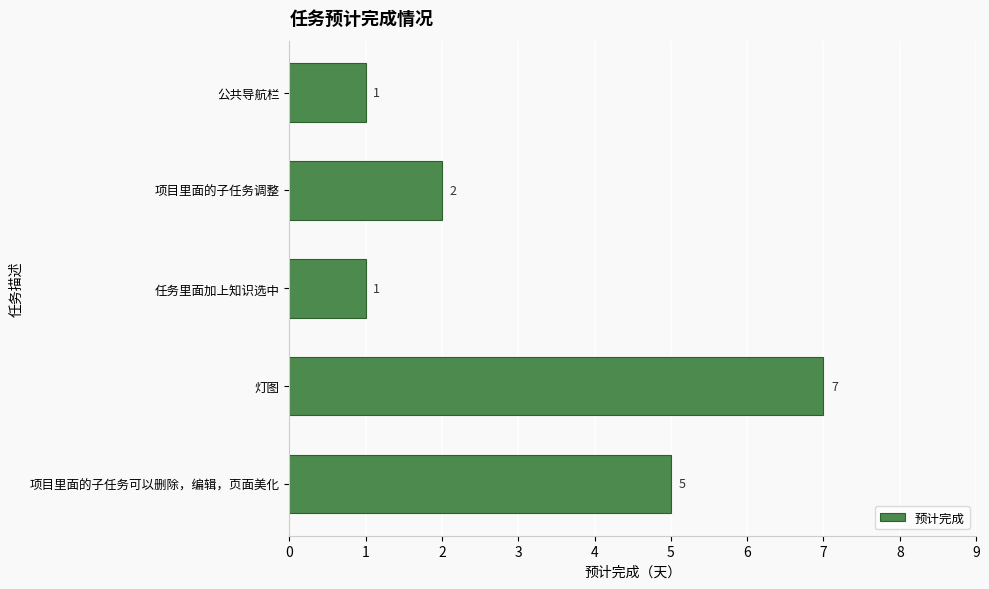

Is it true that the value at 灯图 is 12?

False